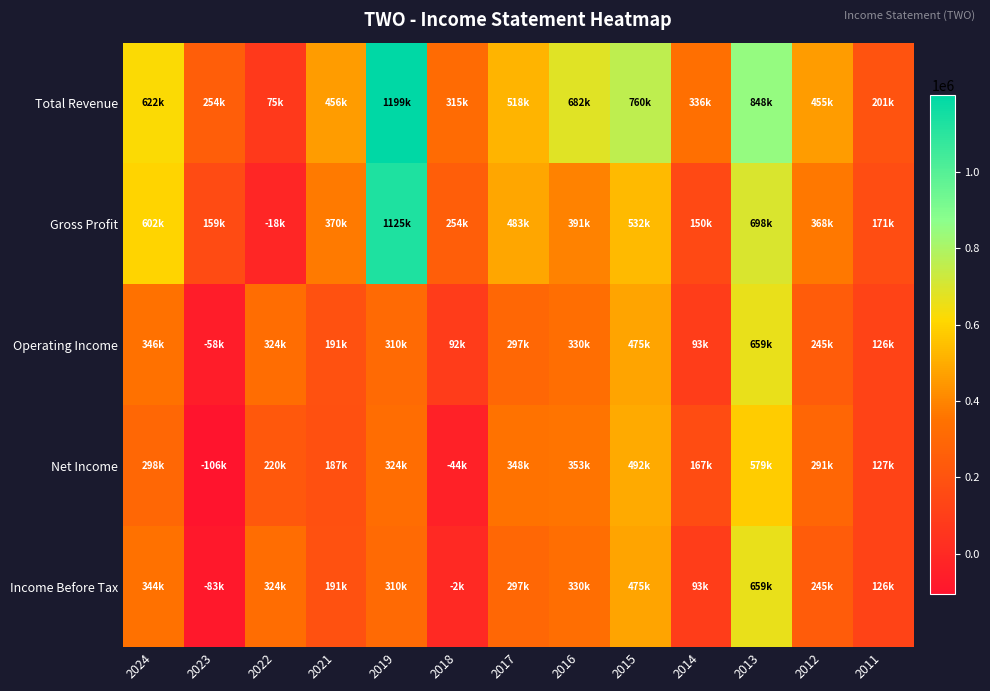

What is the total value across all series at 2018?

616400